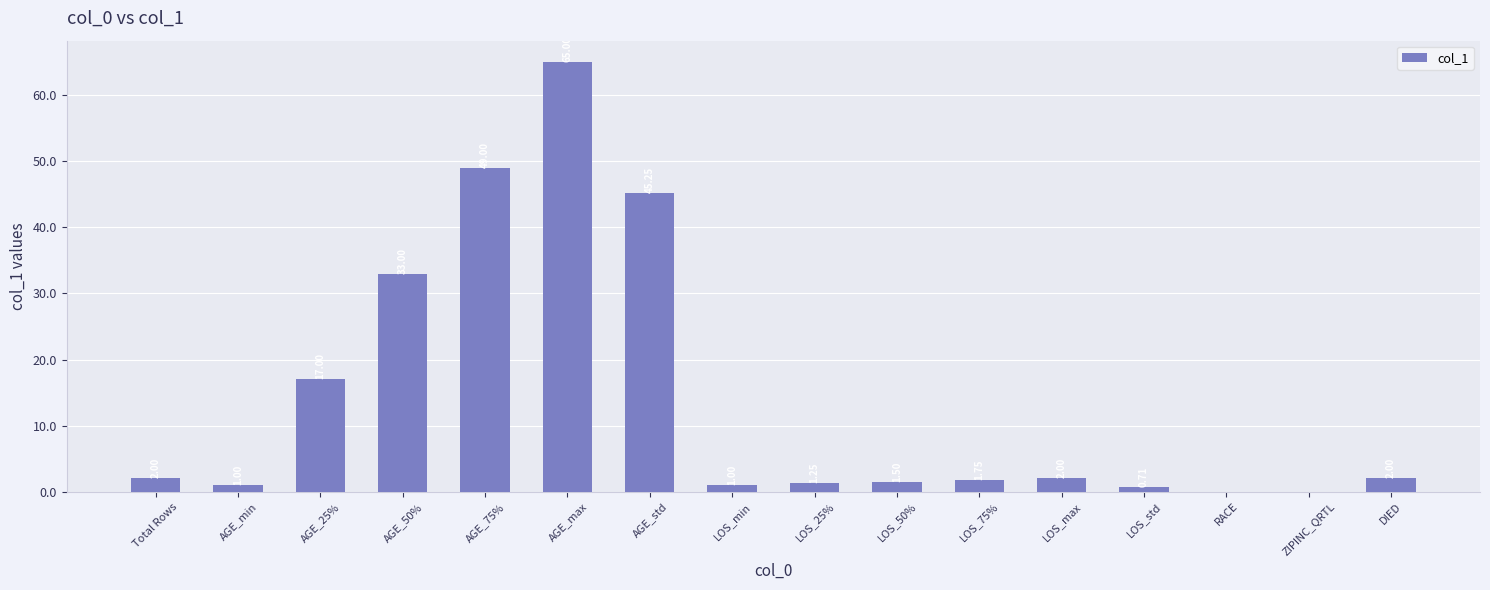

What is the difference between the values at RACE and AGE_min?

1.0